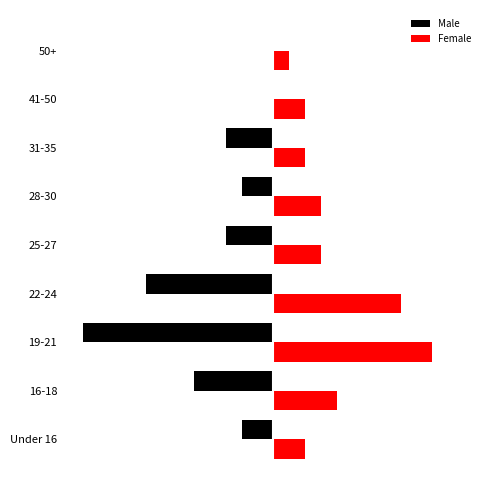

What are all the series names shown in the legend?

Male, Female